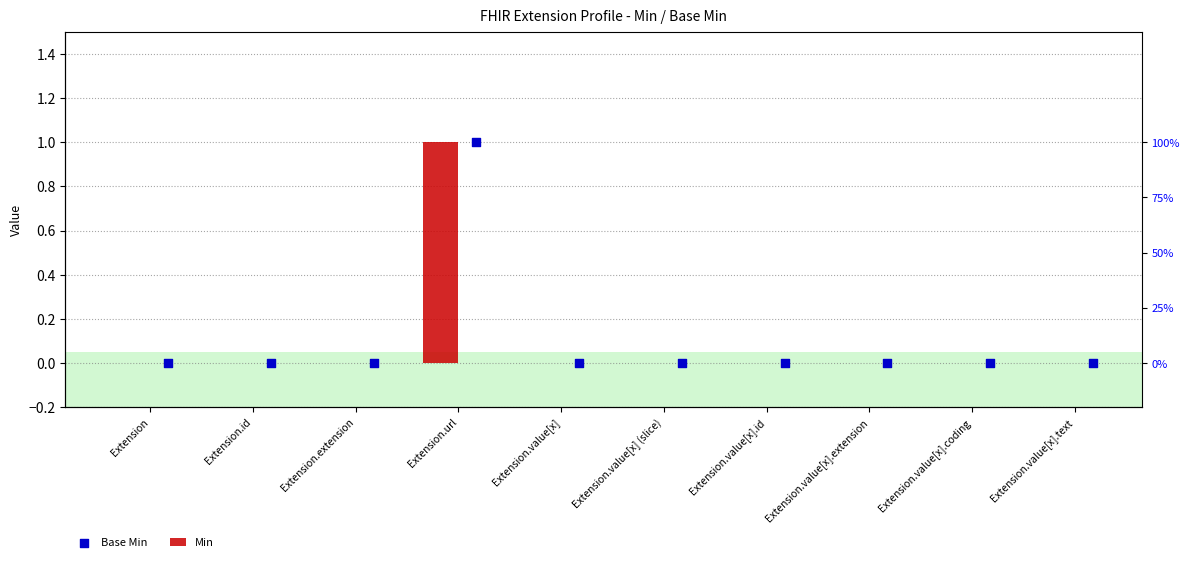

At which category is the sum across all series the highest?

Extension.url